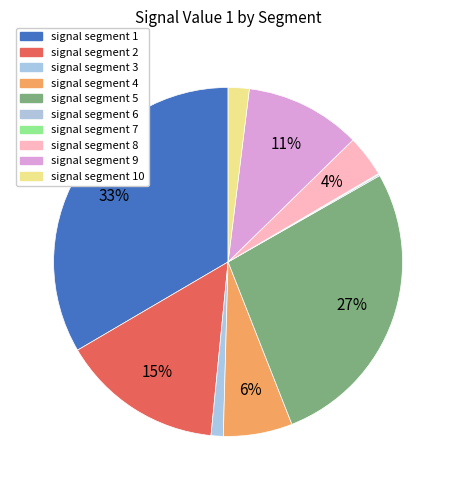

Is there any slice that represents more than half of the pie?

No